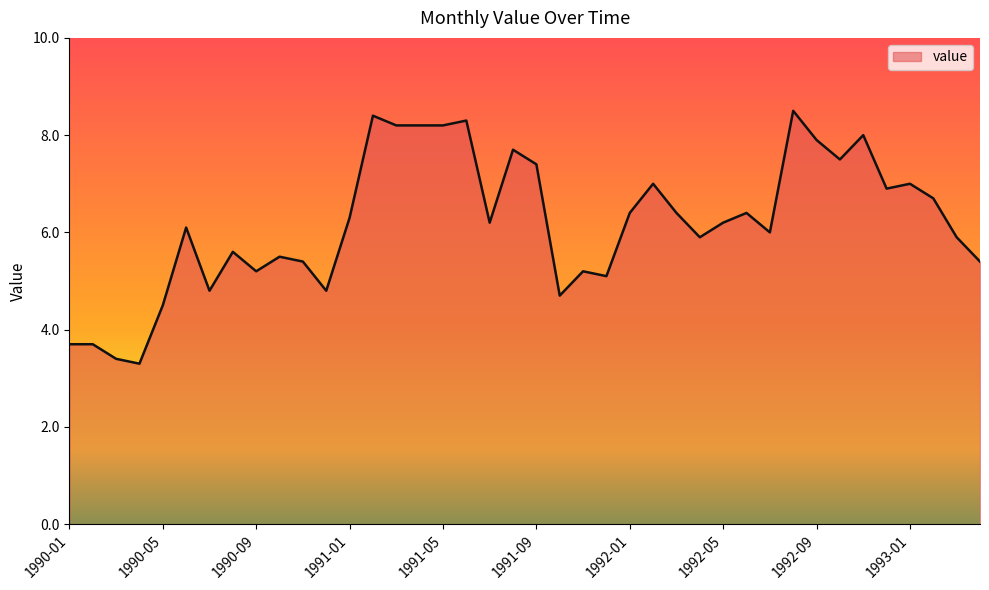

What is the minimum value shown in the chart?

3.3